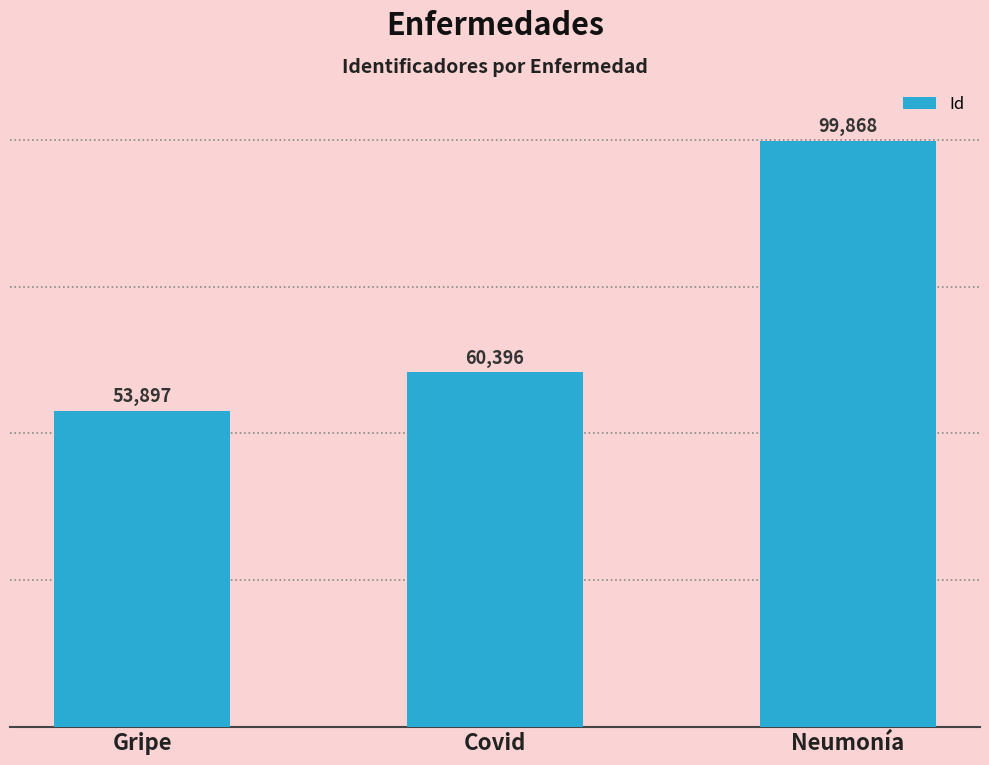

The chart shows a value of 22093 at Gripe. True or false?

False